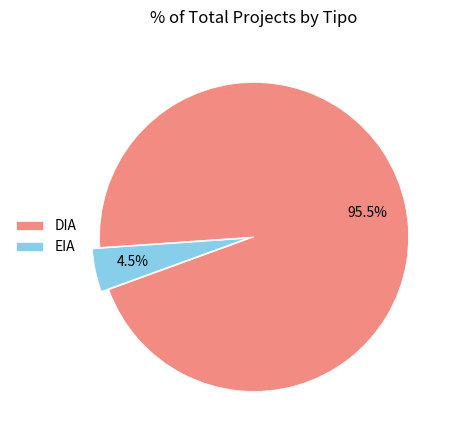

Which has a higher value, DIA or EIA?

DIA